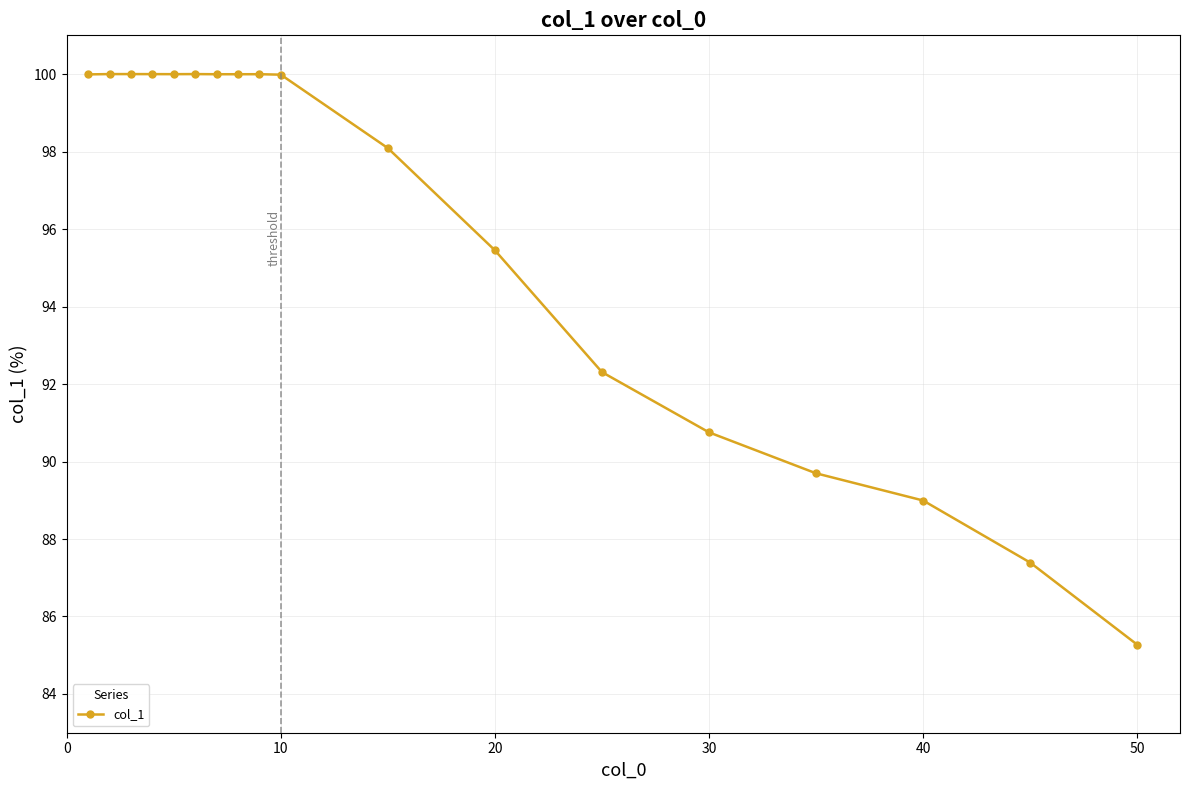

What is the smallest value displayed?

85.3